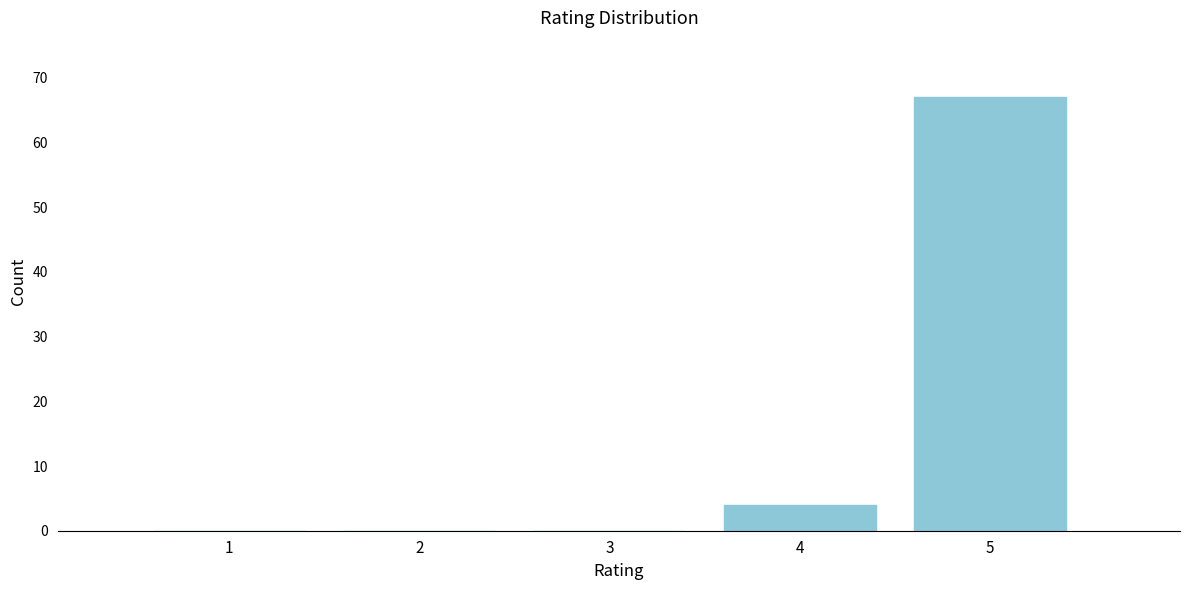

Reading right to left, transcribe all the data shown in this chart.

5=67	4=4	3=0	2=0	1=0